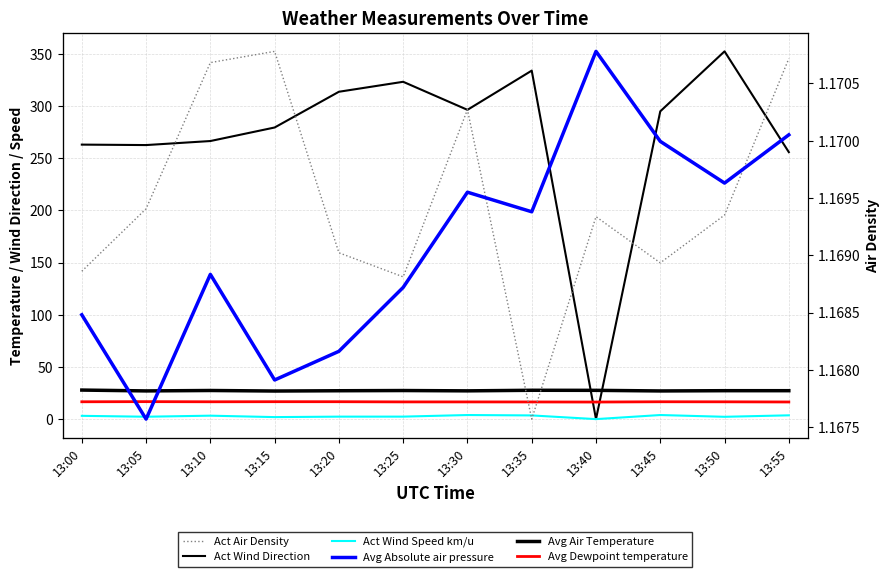

How many data points in Act Wind Speed km/u are above 3?

6